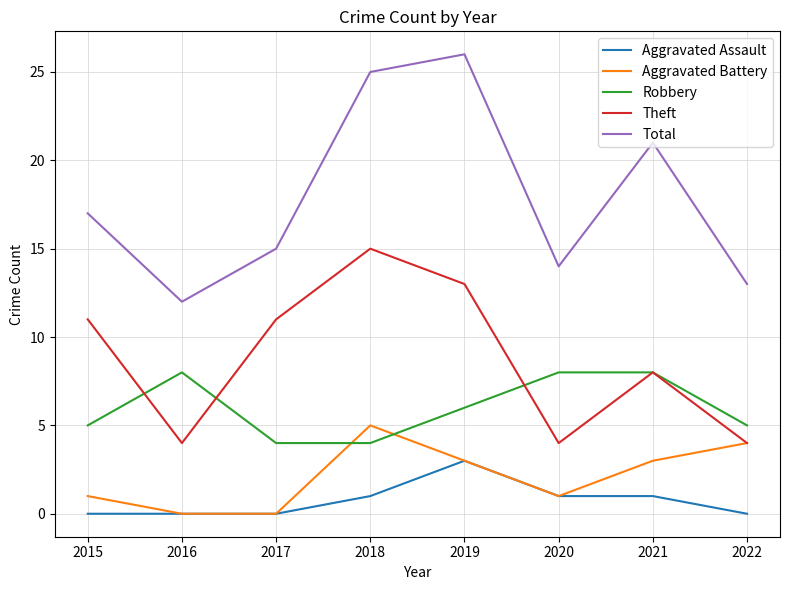

Count the Aggravated Assault values in the range 0 to 1.

7